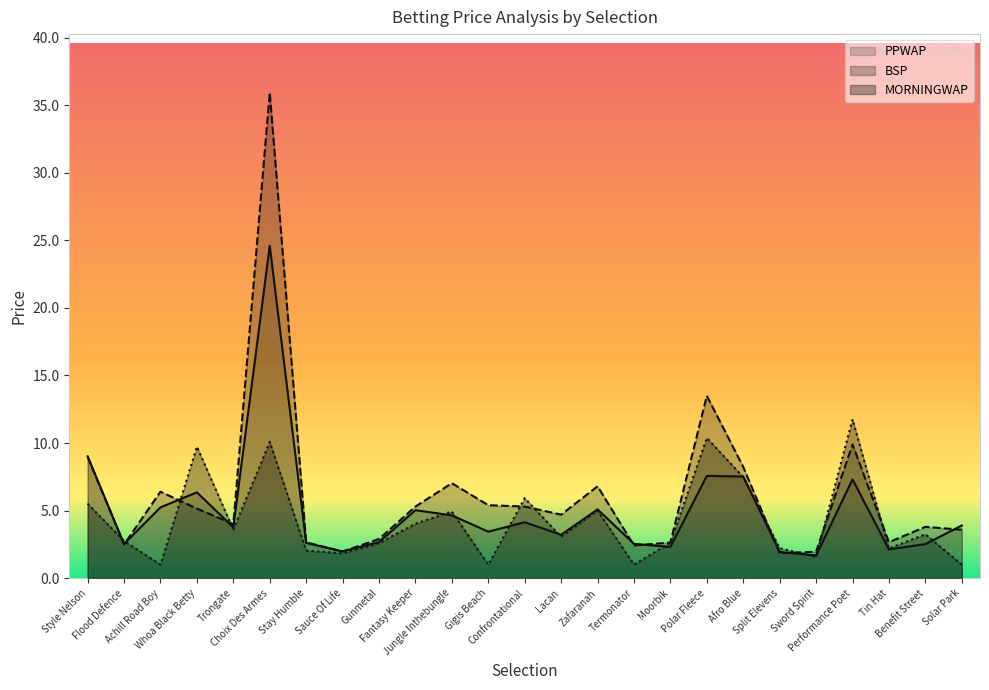

What is the difference between the highest and lowest values at Jungle Inthebungle?

2.4